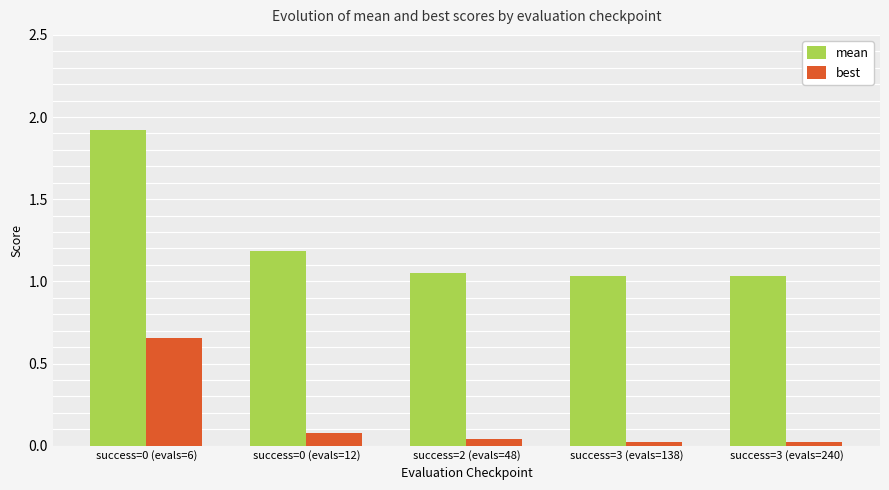

Rank the series by their maximum value, from highest to lowest.

mean, best